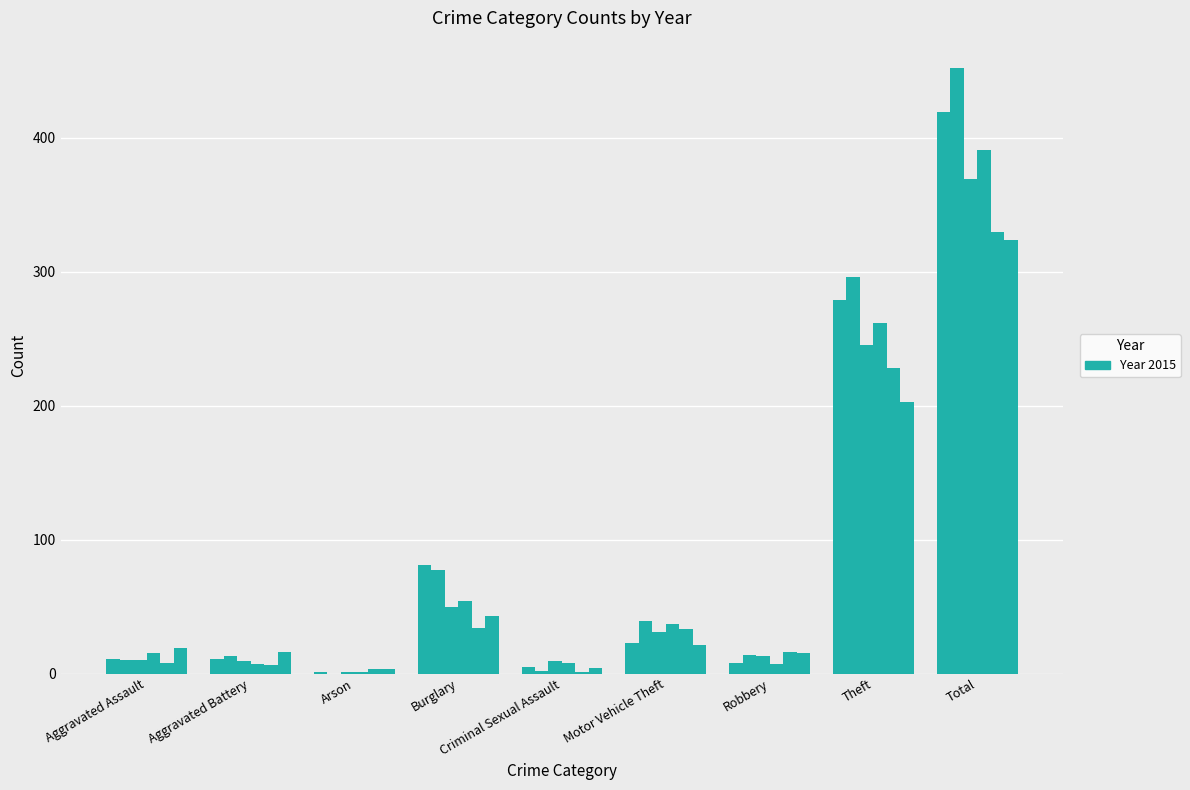

Are the bars horizontal?

No